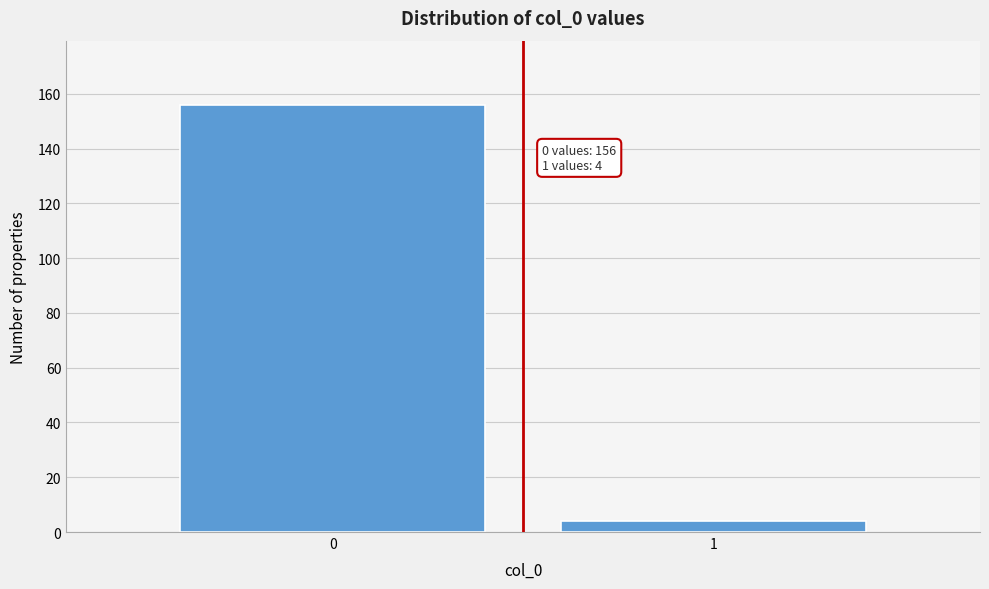

Reading left to right, list all the values displayed in this chart.

156	4